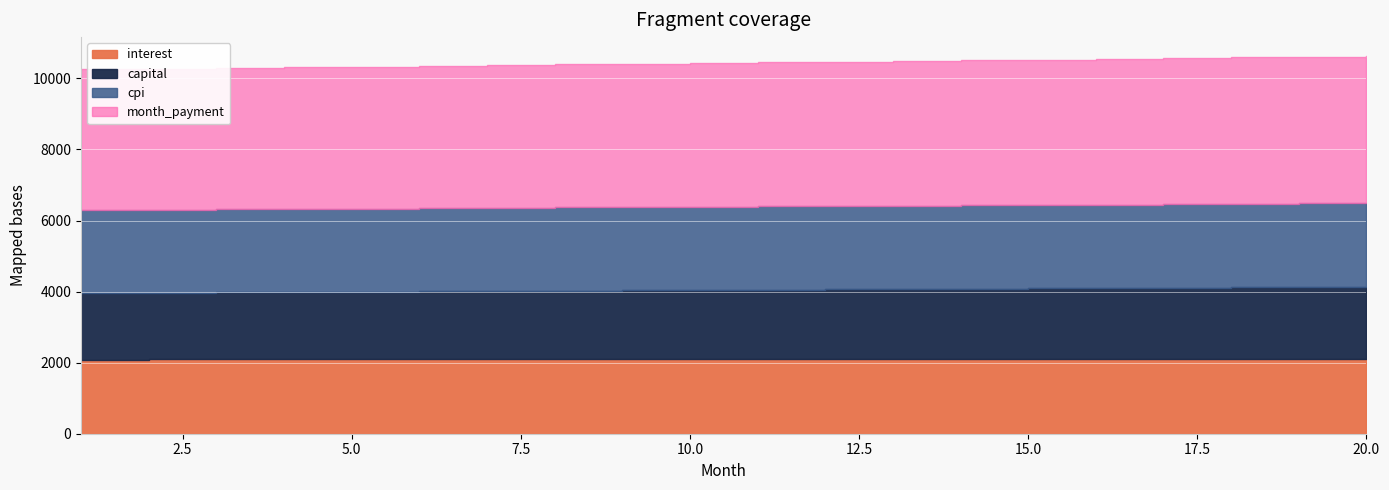

At how many categories does at least one series exceed 3277?

20